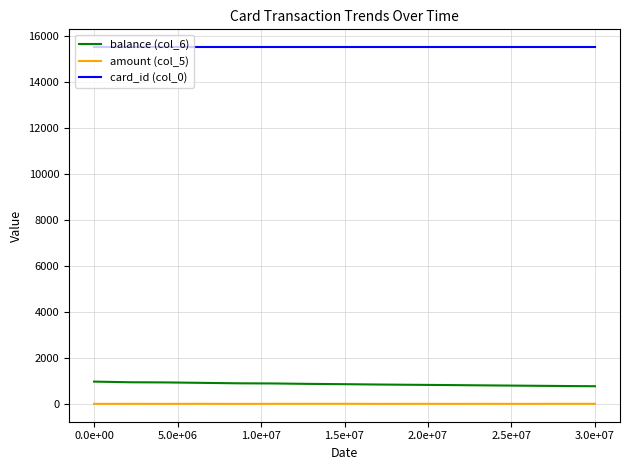

True or false: amount (col_5) and balance (col_6) cross at least once.

False